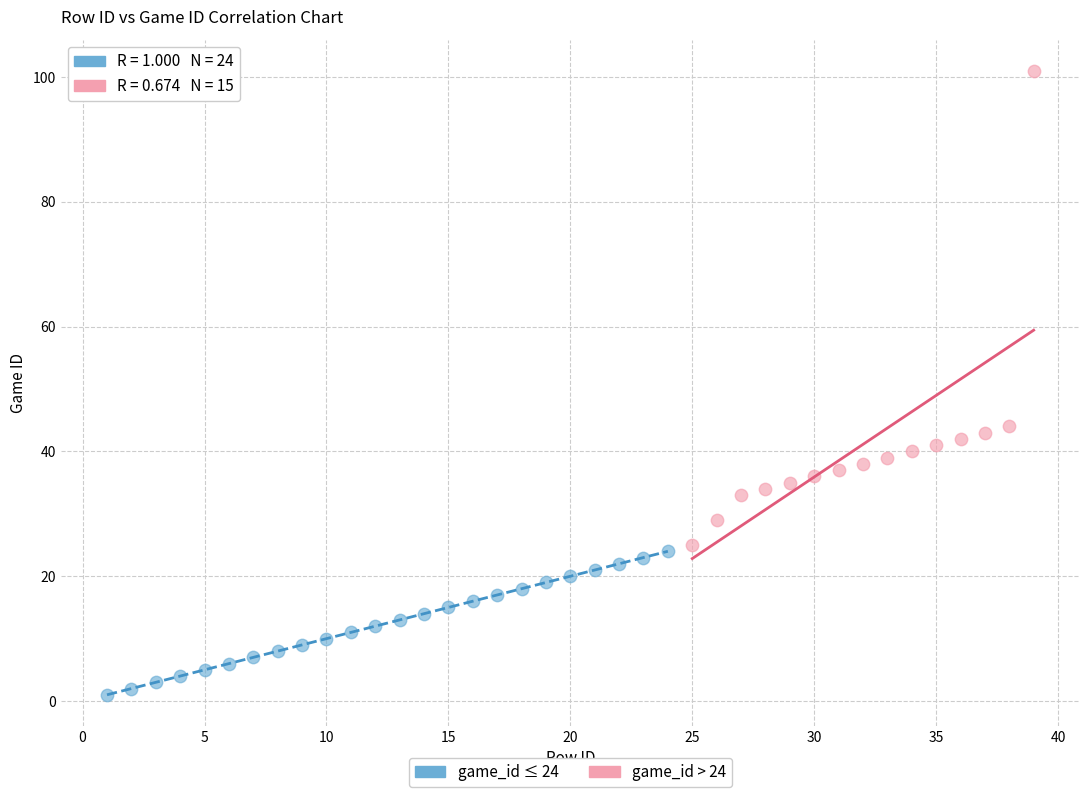

Which series has the widest spread of Y values?

game_id > 24